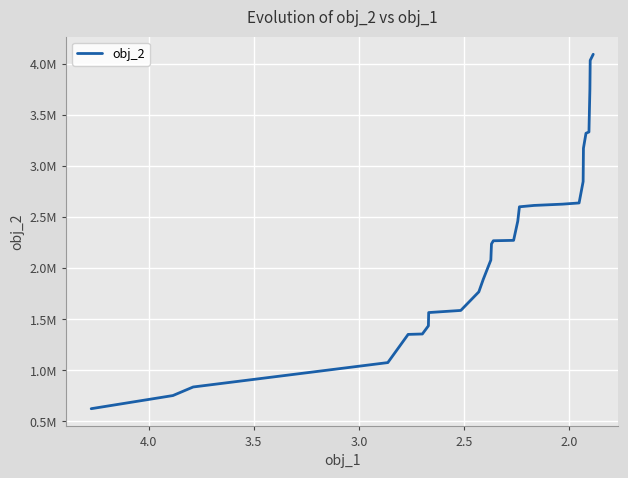

What is the minimum value shown in the chart?

624634.2